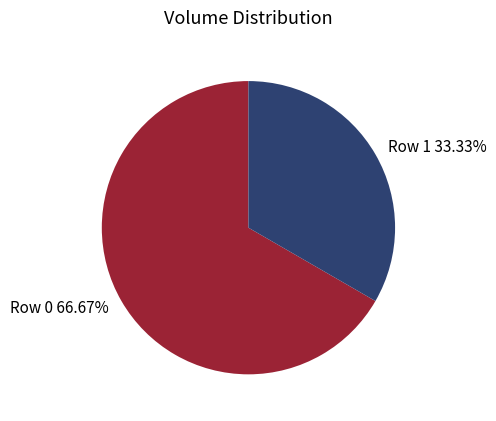

Approximately how many times larger is the value at Row 1 compared to Row 0?

0.5